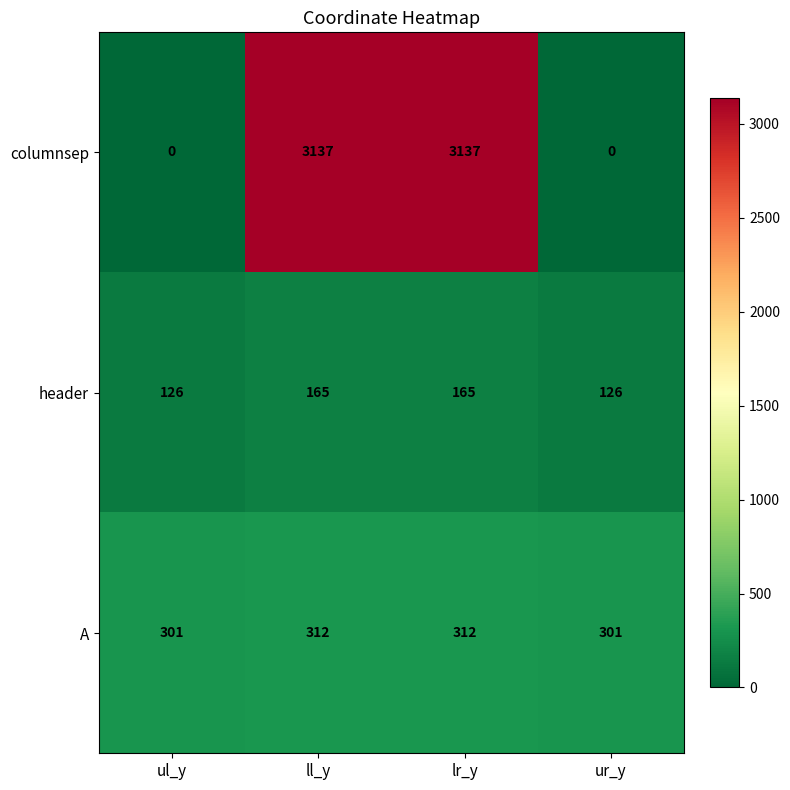

Reading left to right, transcribe all the data shown in this chart.

columnsep: ul_y=0	ll_y=3137	lr_y=3137	ur_y=0
header: ul_y=126	ll_y=165	lr_y=165	ur_y=126
A: ul_y=301	ll_y=312	lr_y=312	ur_y=301